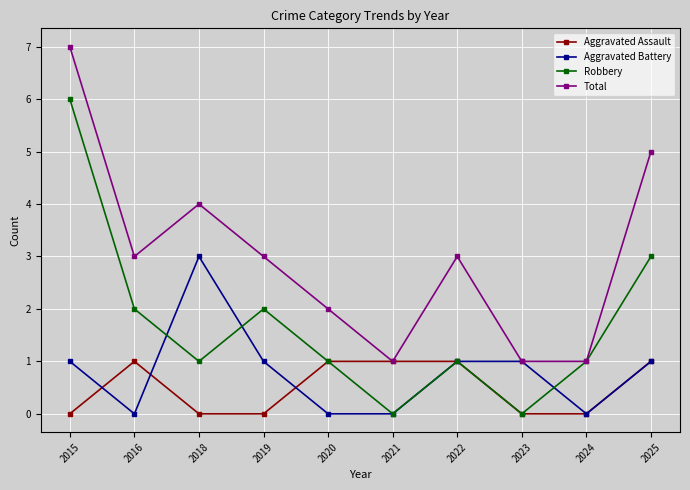

True or false: Aggravated Assault has a value of 0 at 2018.

True